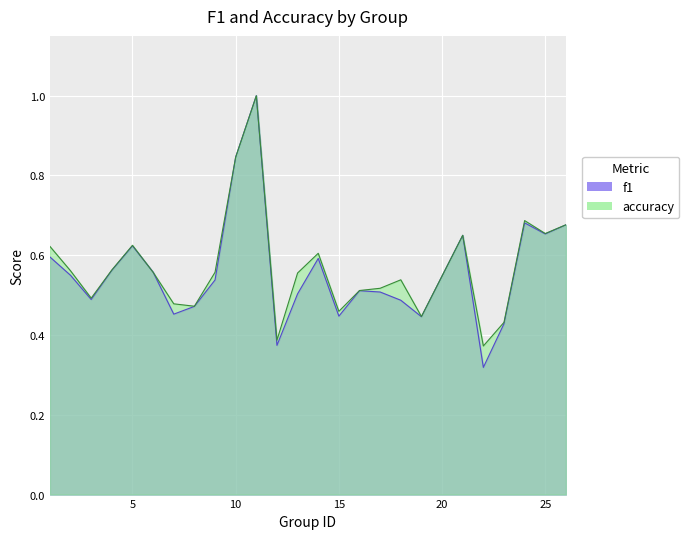

Where is the first local minimum for accuracy?

3